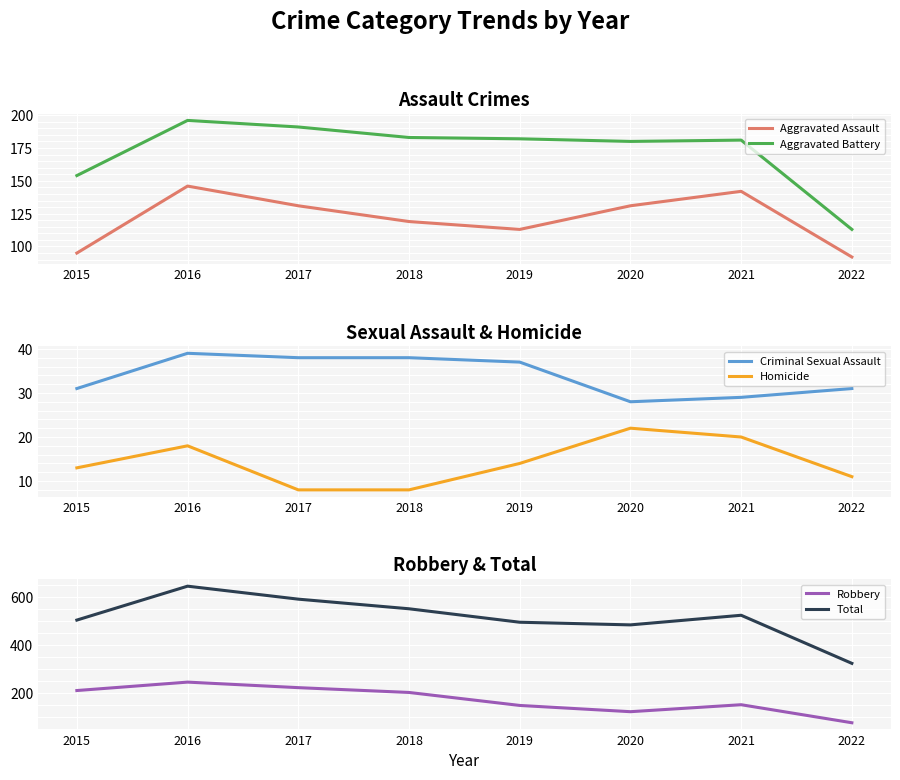

True or false: Aggravated Battery and Homicide intersect in this chart.

False